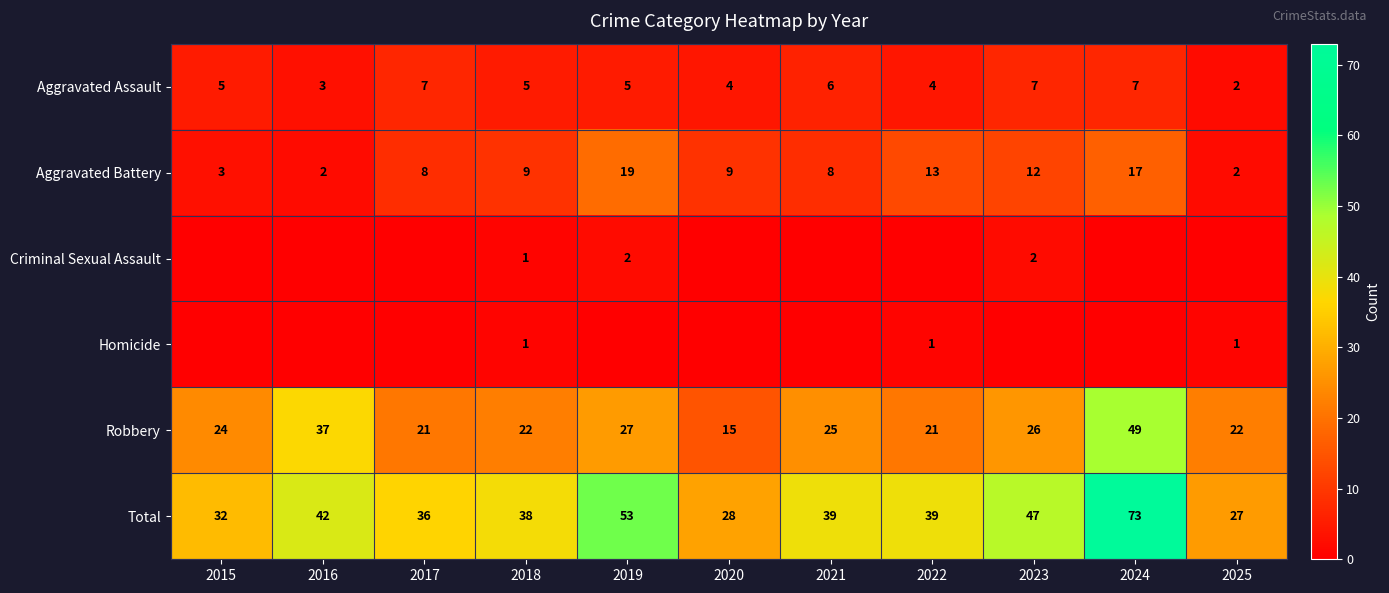

At how many categories does at least one series exceed 18?

11